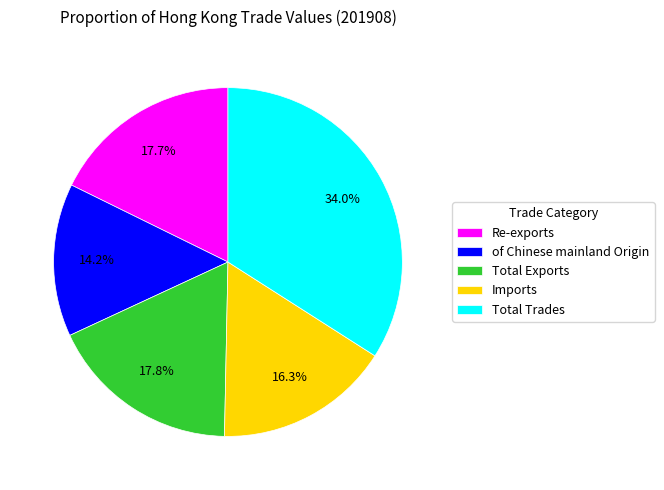

Which slice is the smallest?

of Chinese mainland Origin